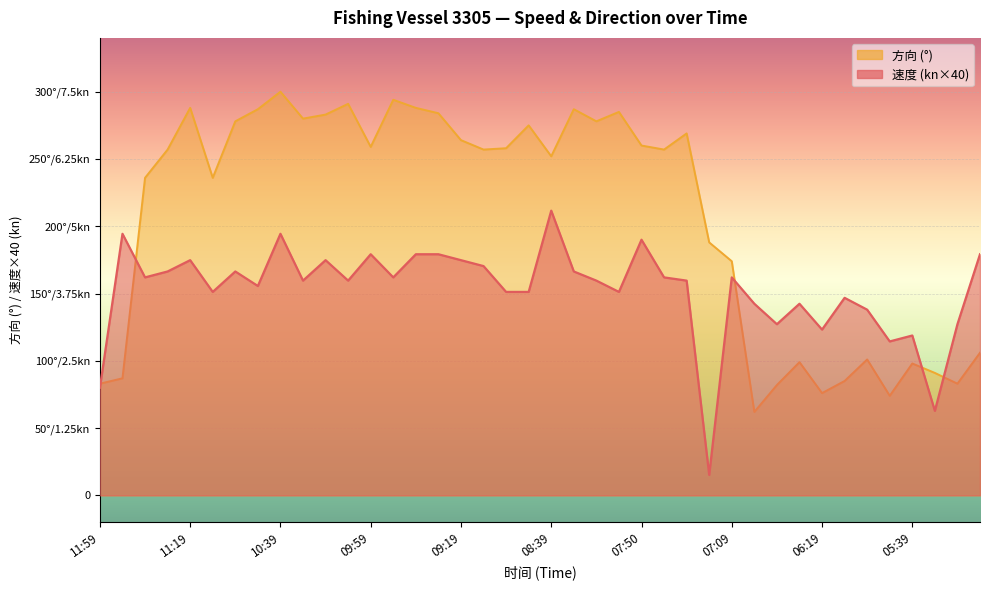

Rank the series by their average value, from lowest to highest.

速度, 方向